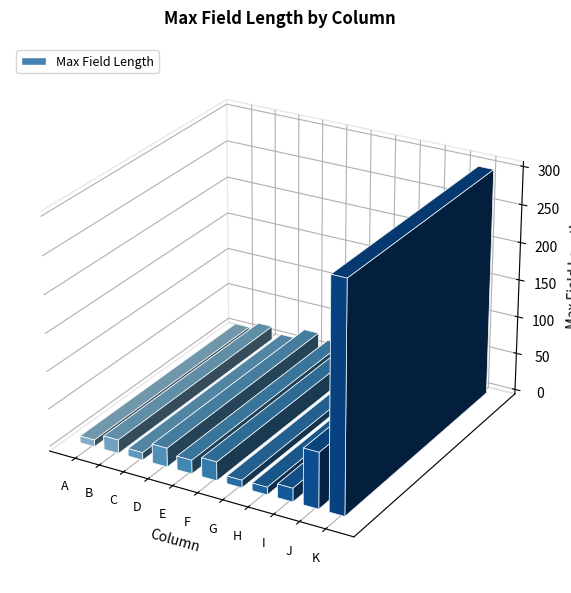

How many data points does each series have?

11